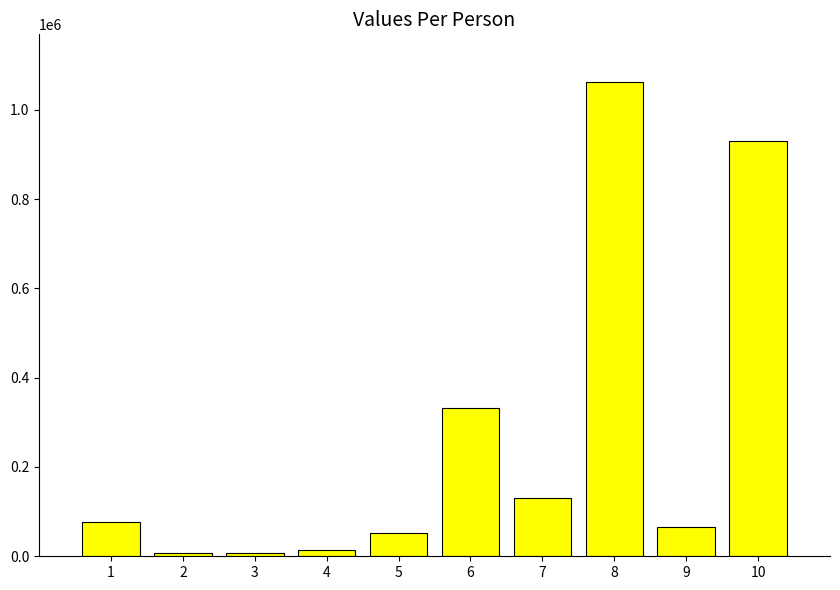

Which label corresponds to the largest value in the chart?

8